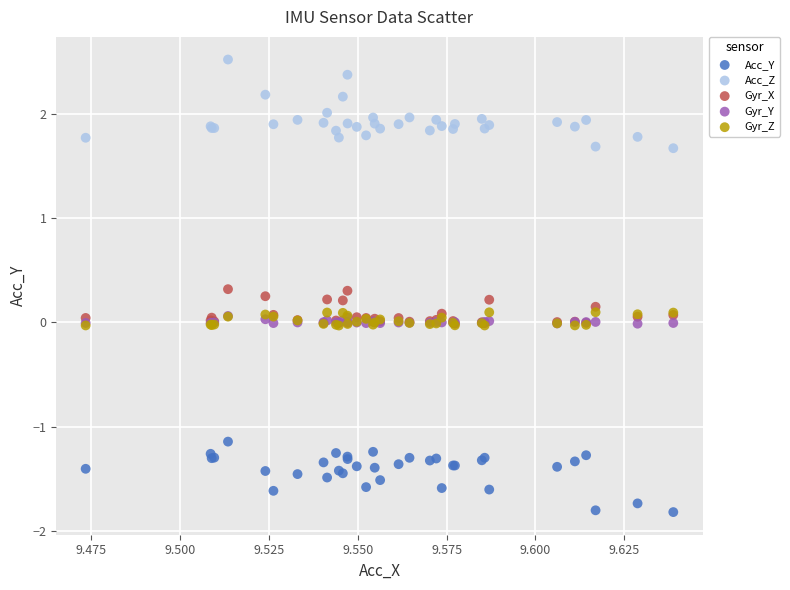

What are all the series names shown in the legend?

Acc_Y, Acc_Z, Gyr_X, Gyr_Y, Gyr_Z